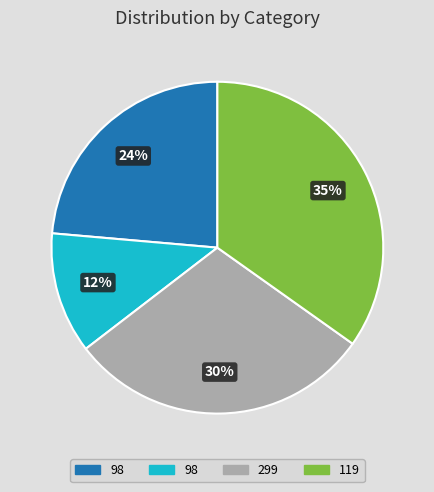

To the nearest percent, what is the difference between the largest and smallest slice percentages?

23%